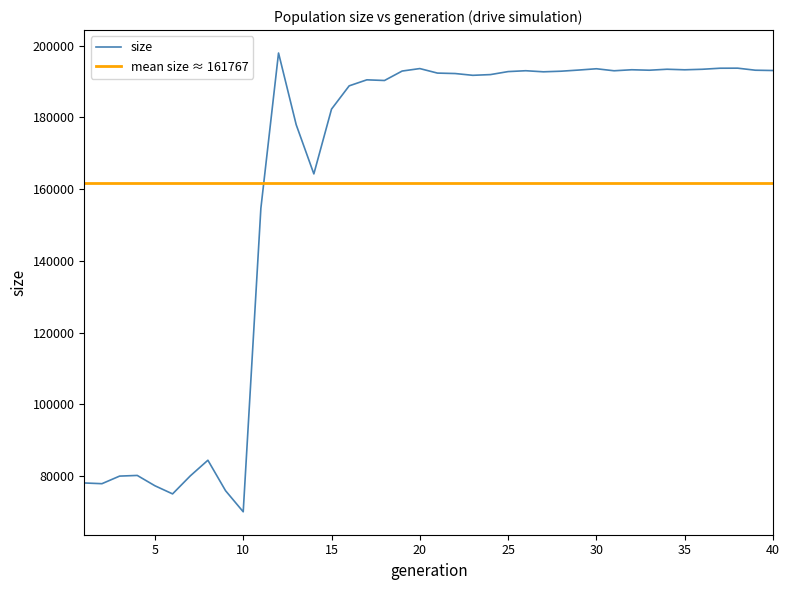

What is the highest value of the size series?

197910